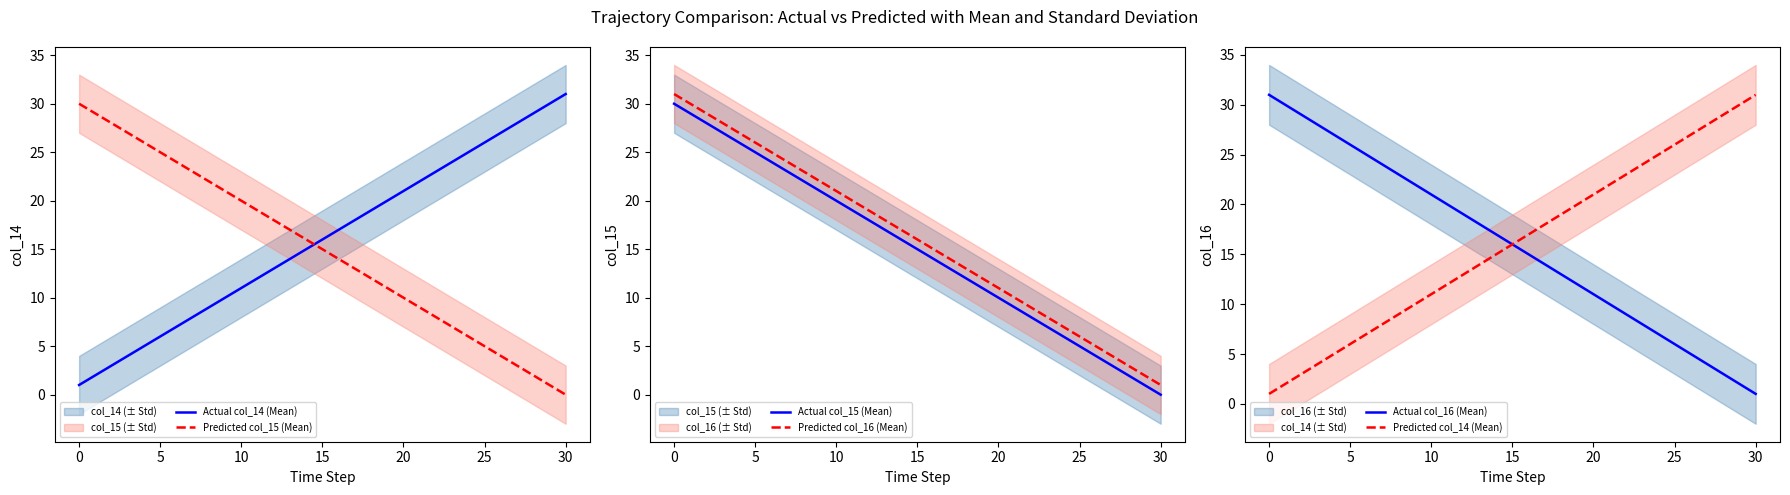

The Actual col_14 (Mean) series shows 21 at 20. True or false?

True